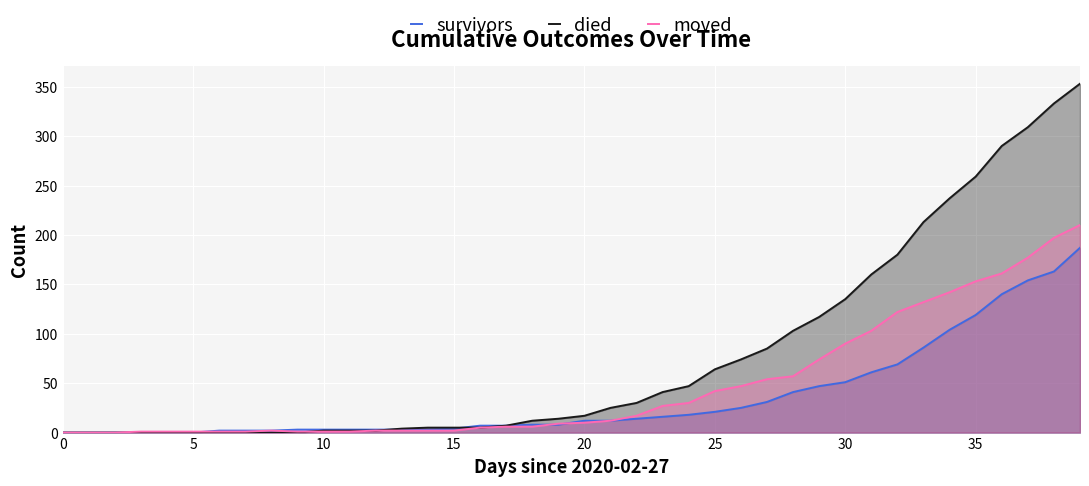

What is the value of the survivors point at the 24th from the left?

16